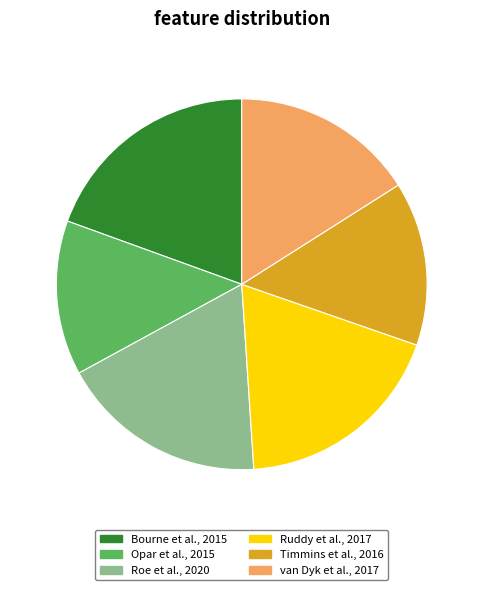

Is the sum of Bourne et al., 2015 and Roe et al., 2020 greater than half?

No